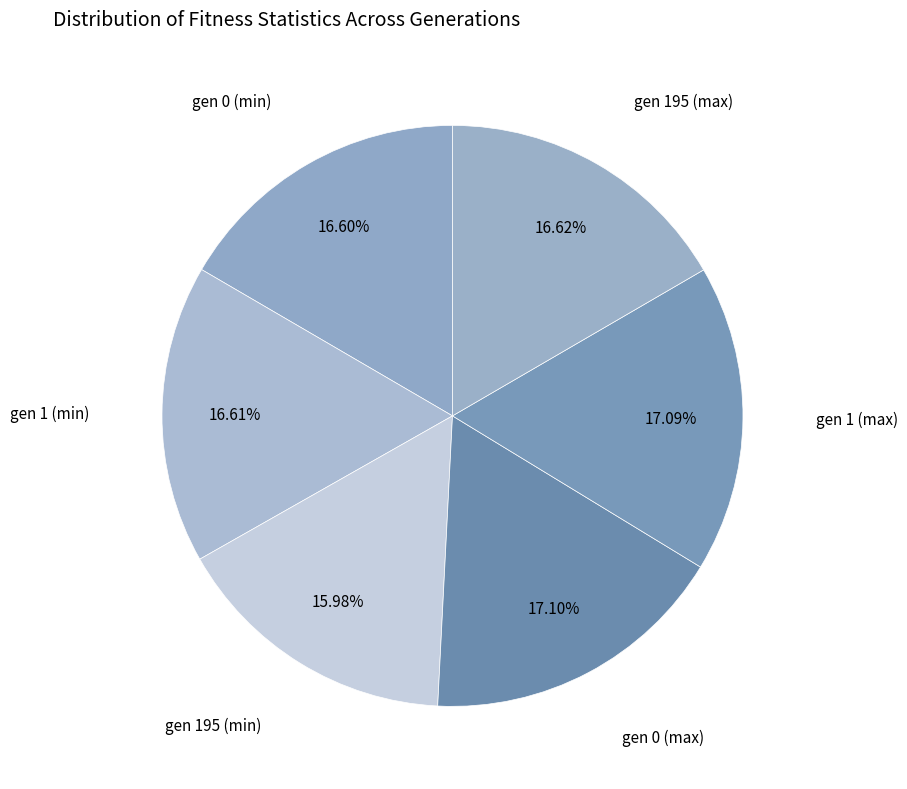

How many segments does this pie chart have?

6